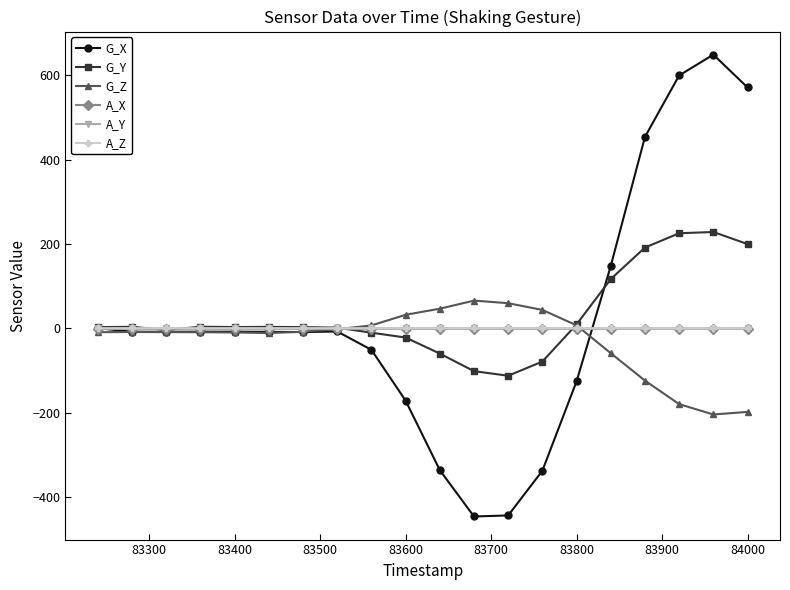

What is the value of the G_Y point at the 14th from the left?

-78.8